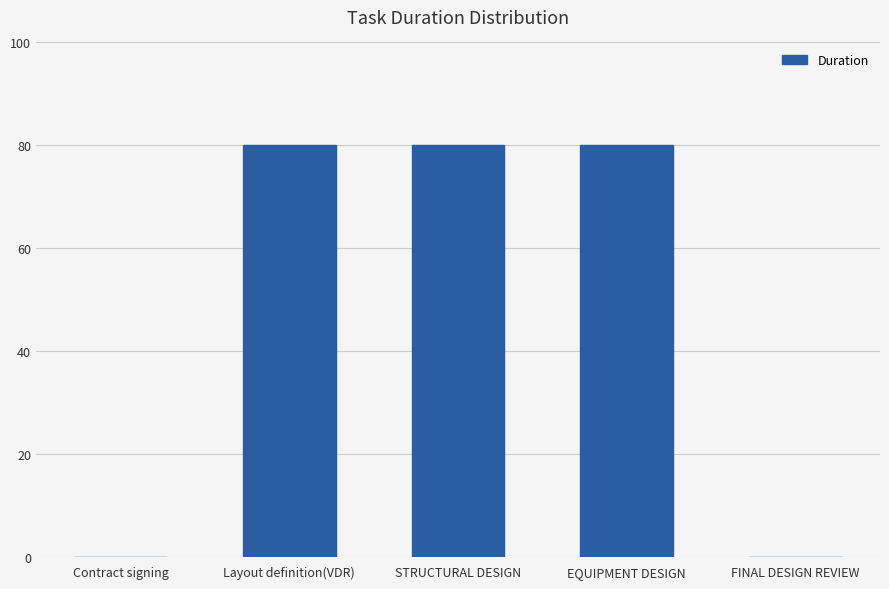

Read the value at EQUIPMENT DESIGN.

80